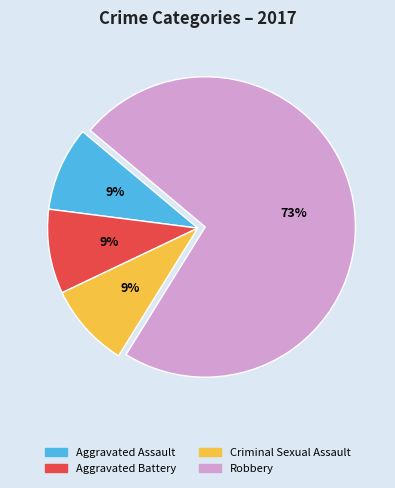

To the nearest percent, what is the difference between the largest and smallest slice percentages?

64%